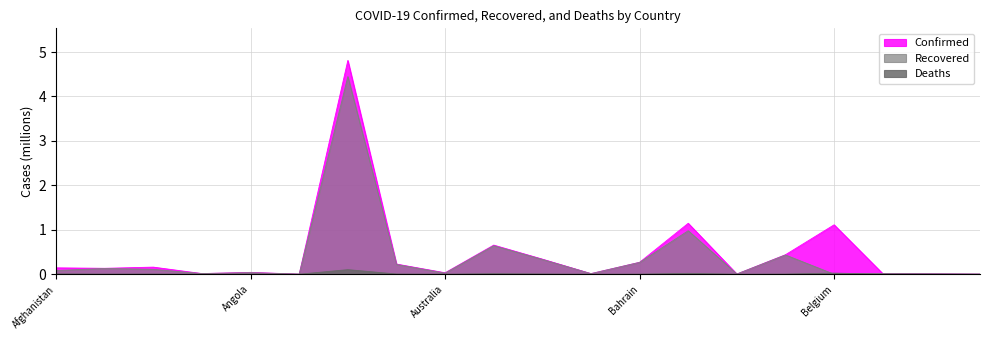

What is the label of the 8th point from the left?

Armenia